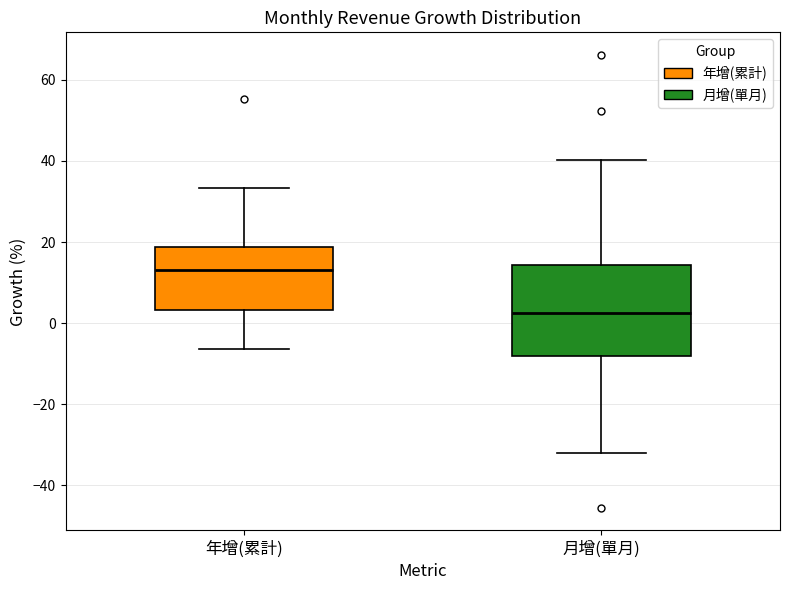

Reading left to right, transcribe this box plot: for each box, give where its median line is, the range the box spans, and where its two whiskers end, as read against the y-axis. The values are not printed on the chart, so give them approximately, as read against the axis.

年增(累計): median 14, box 4 to 18, whiskers -6 to 34
月增(單月): median 2, box -8 to 14, whiskers -32 to 40